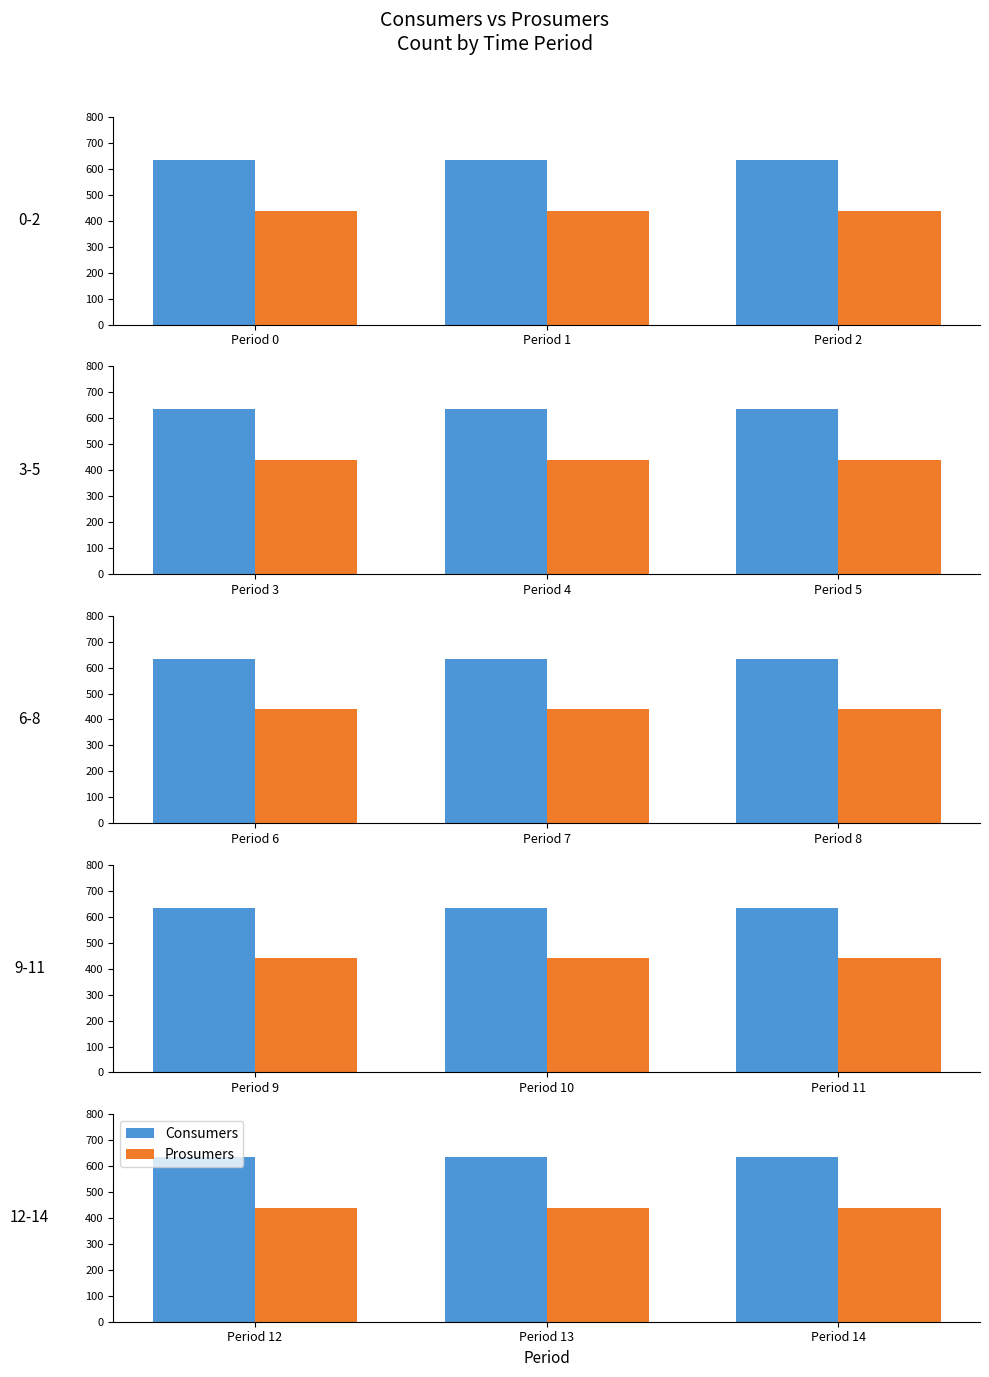

At which label is Prosumers closest to 440?

Period 12